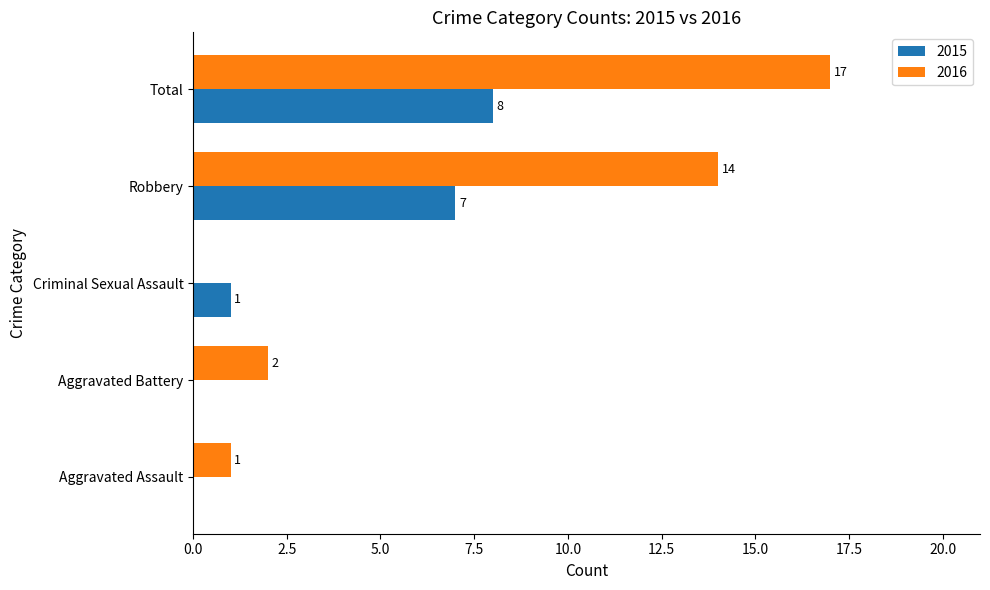

True or false: 2016 has a value of 2 at Aggravated Battery.

True